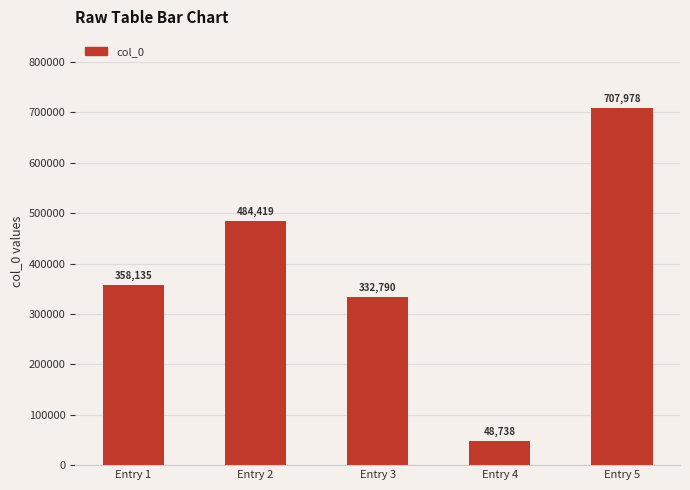

What is the value of the 1st bar from the left?

358135